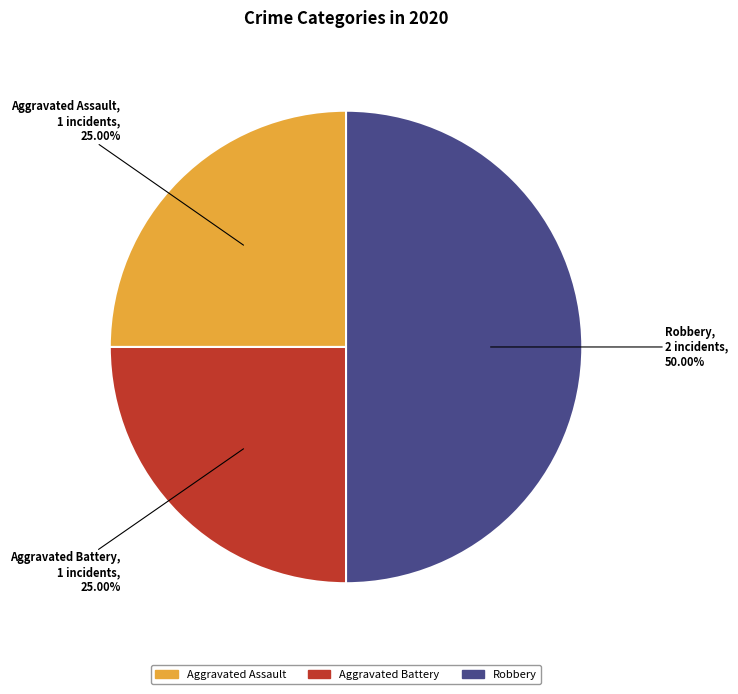

Which category has the biggest portion of the pie?

Robbery